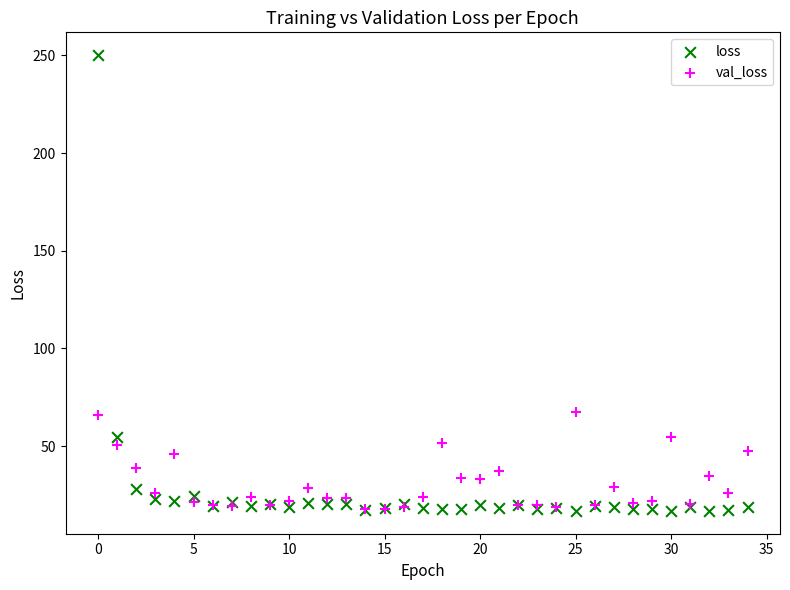

Which series contains the highest Y value?

loss